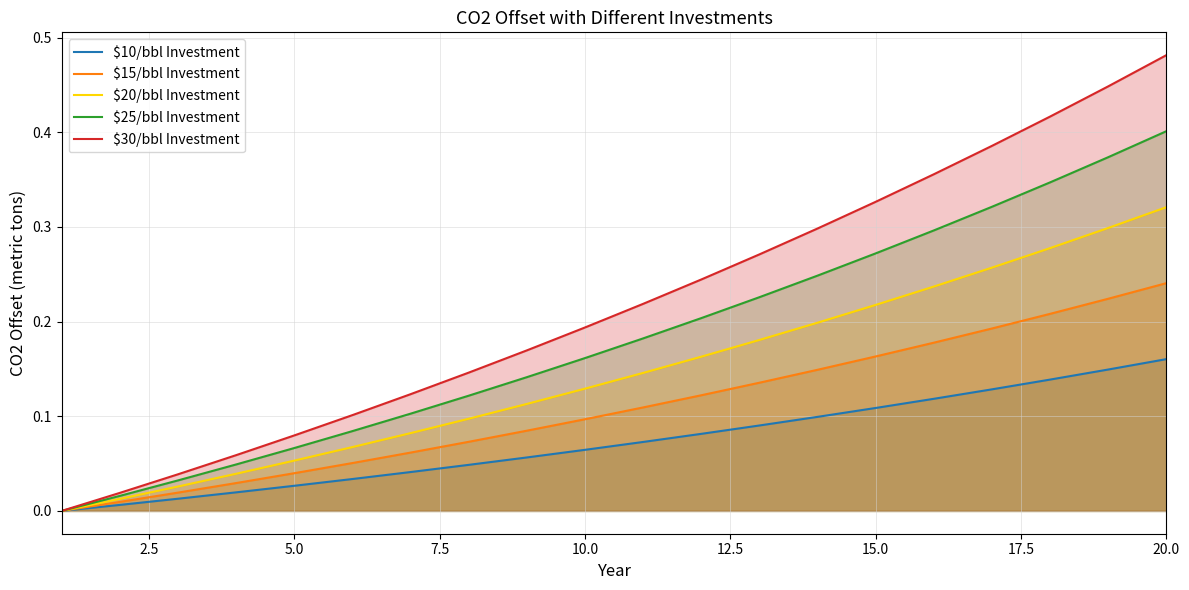

Count the number of categories in the chart.

20